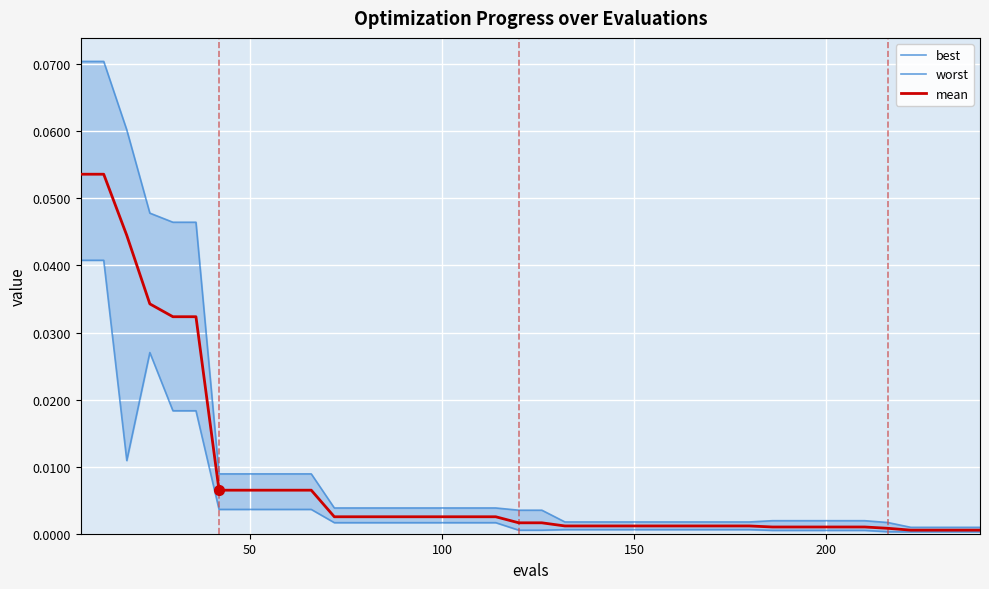

List the series in order of their peak value, lowest first.

best, mean, worst